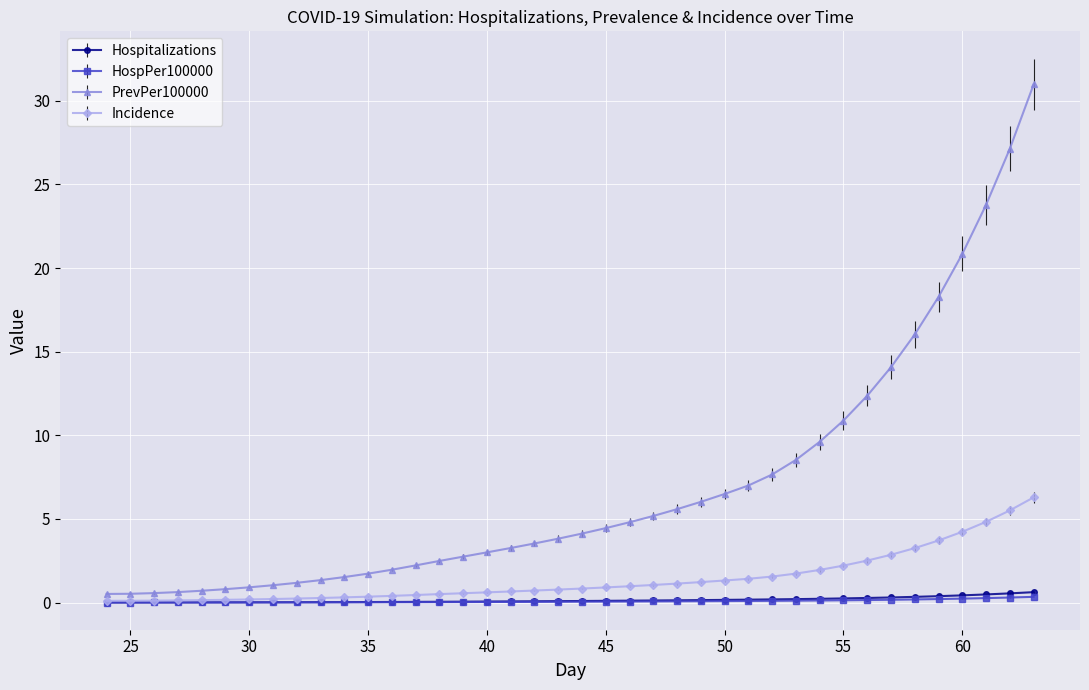

Which series has the largest range (max minus min)?

PrevPer100000